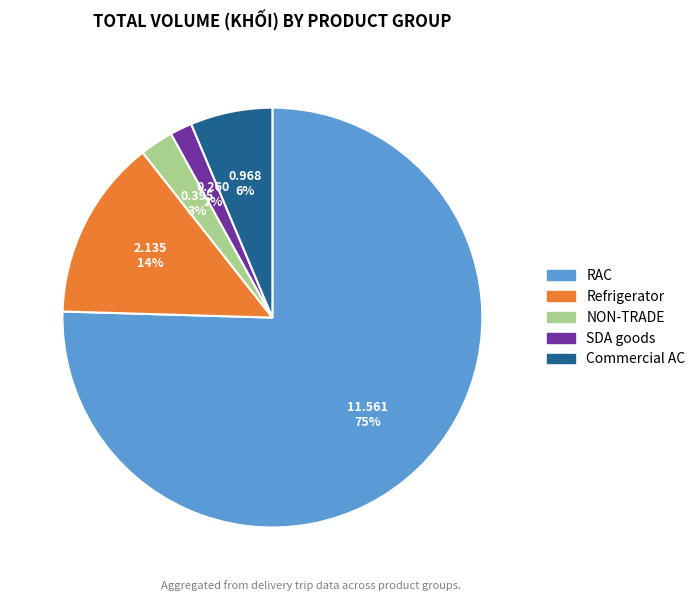

To the nearest percent, what is the average slice percentage?

20%